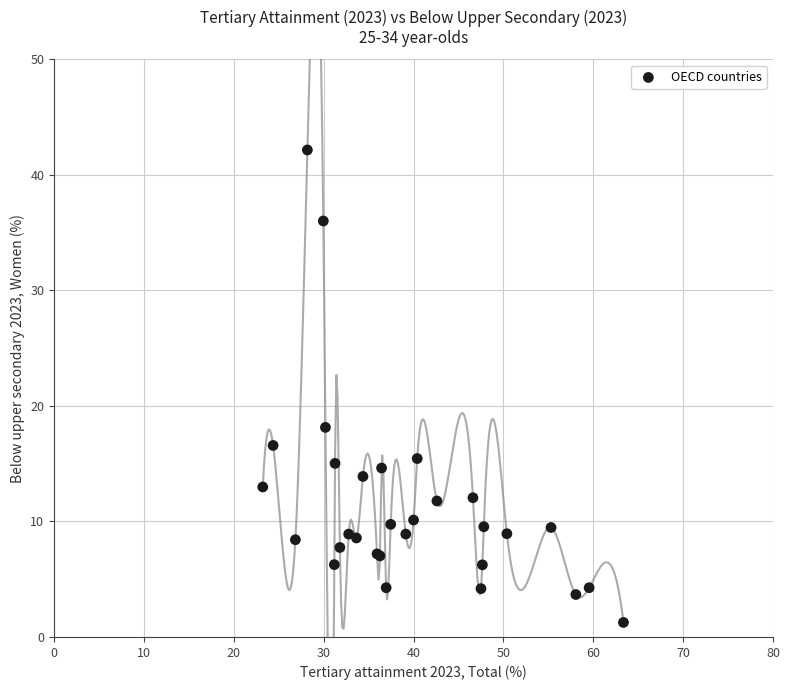

What Y value in the scatter plot is closest to 21?

18.1